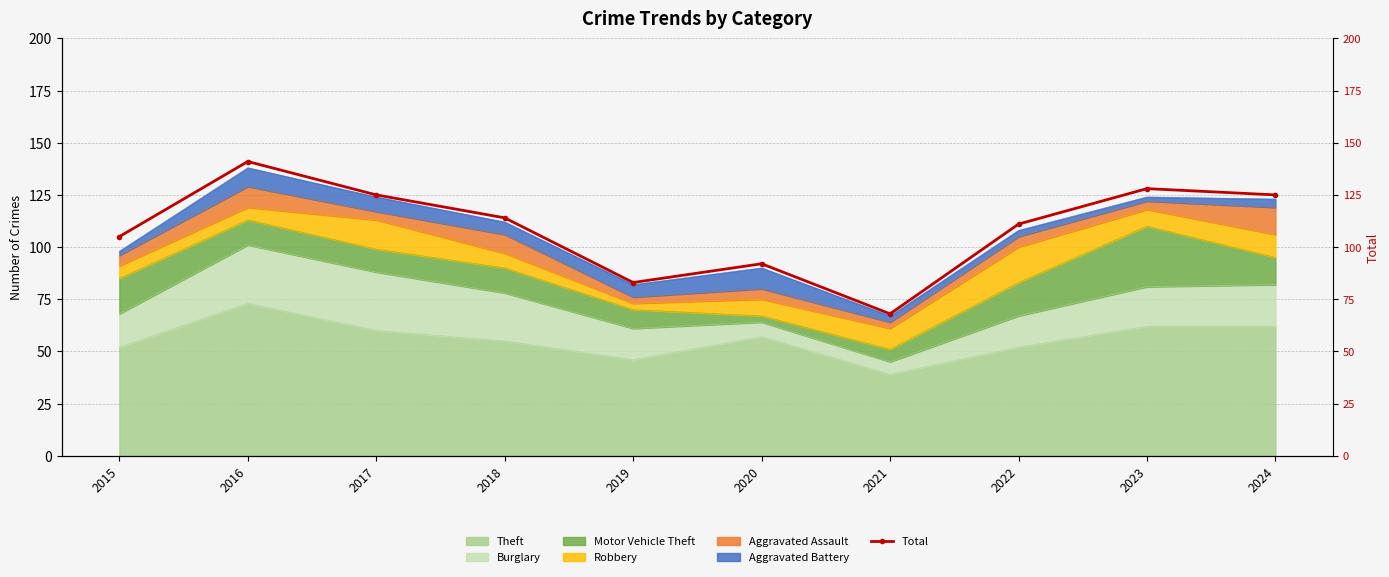

At which label is the value closest to 104?

2015